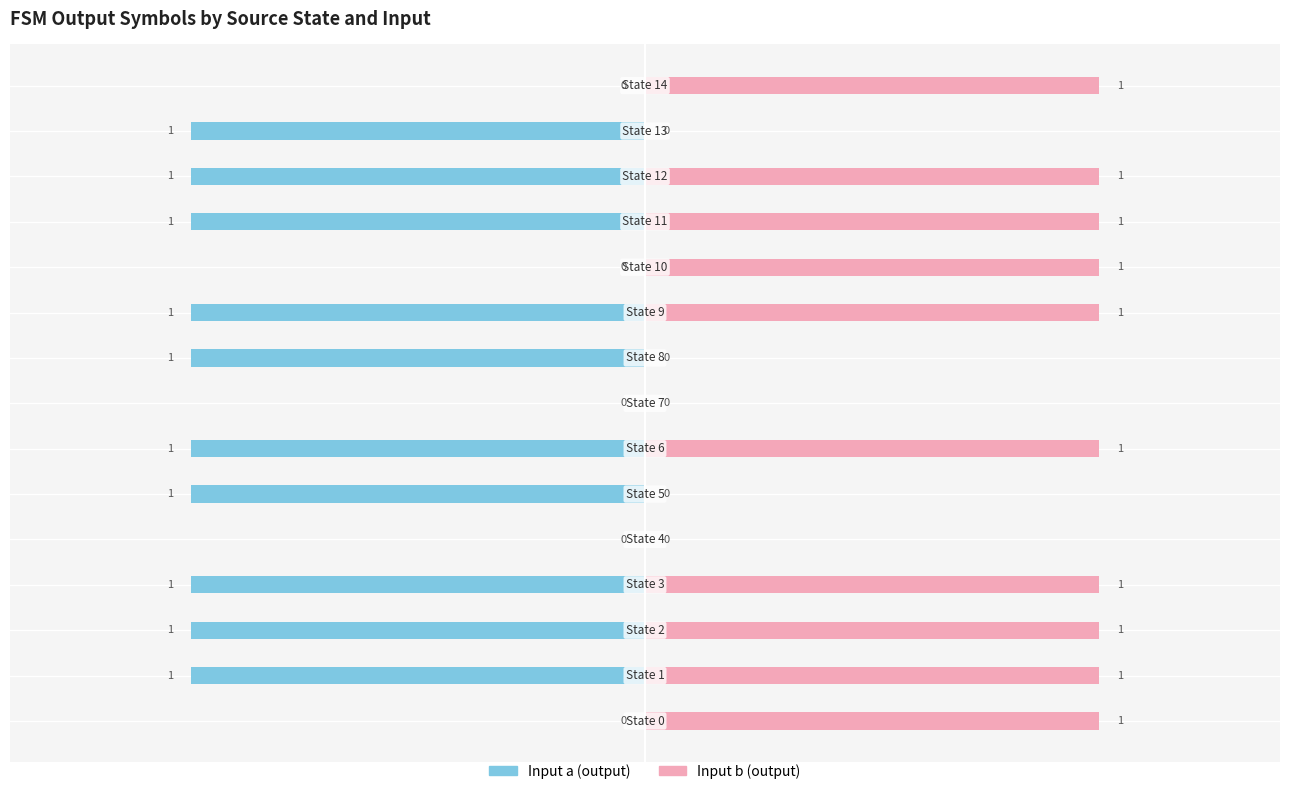

How many series are shown in this chart?

2